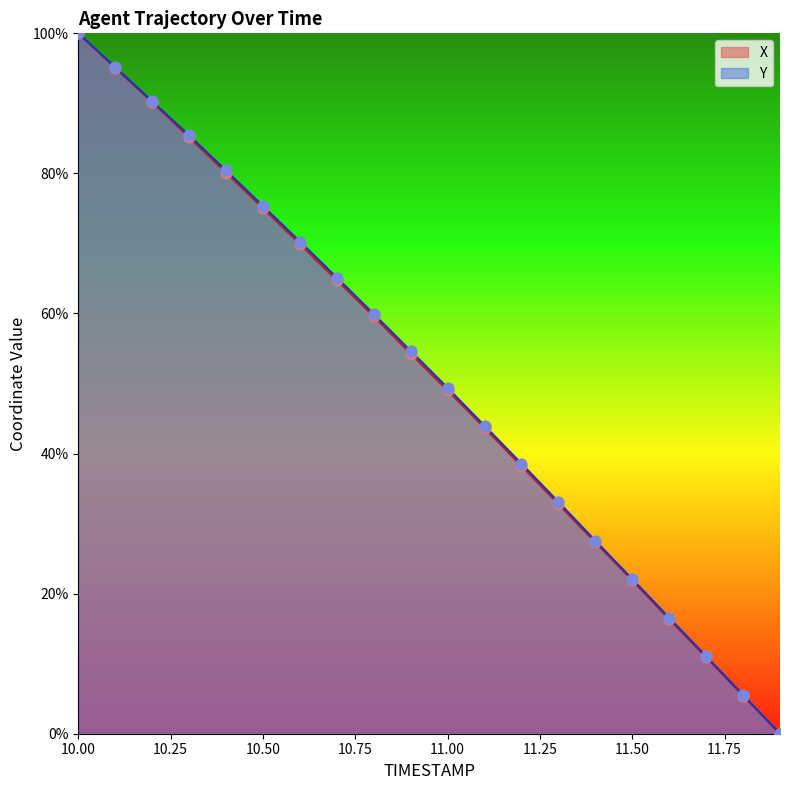

Which series reaches the minimum Y coordinate?

X